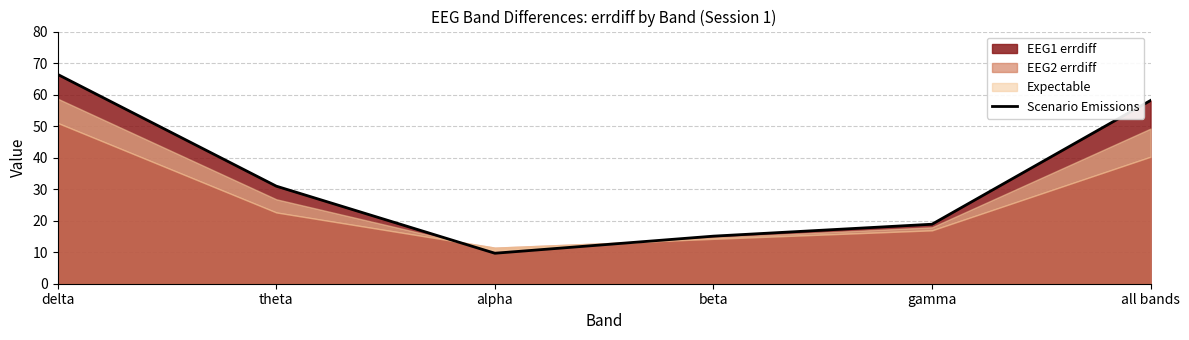

What is the label of the 1st point from the left?

delta